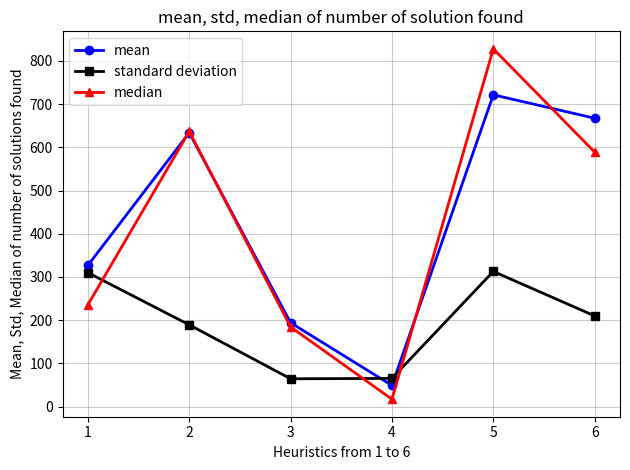

How many values in the standard deviation series are below 209?

3